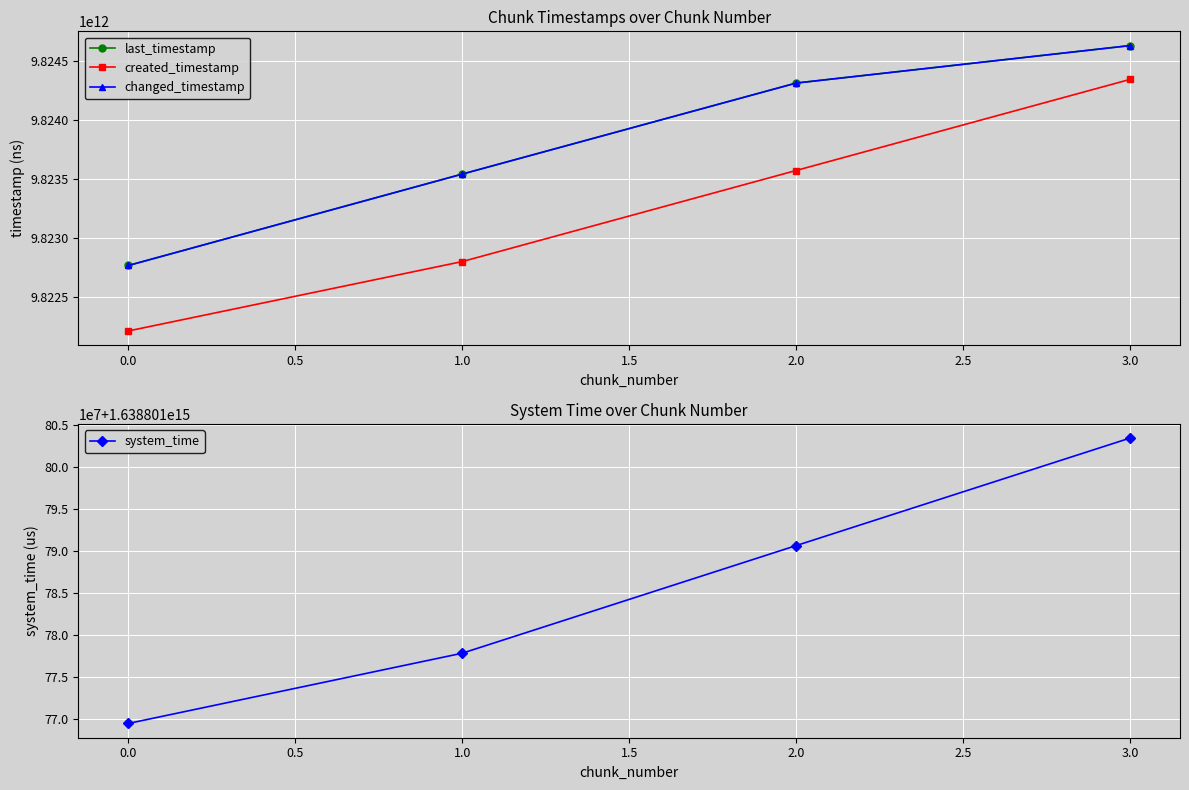

How many data points in created_timestamp are above 9823571187698?

1